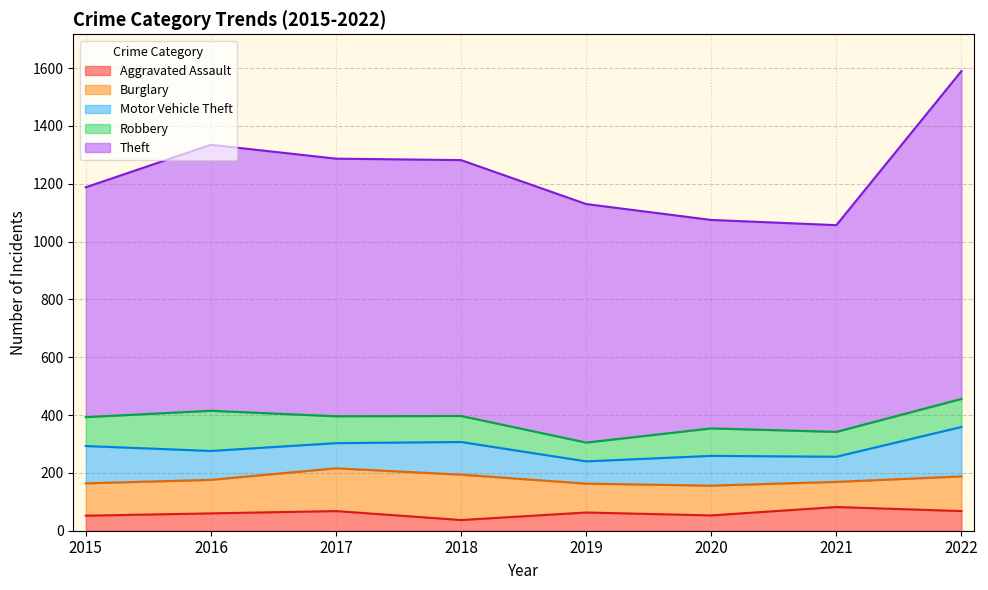

True or false: Aggravated Assault has a value of 37 at 2016.

False